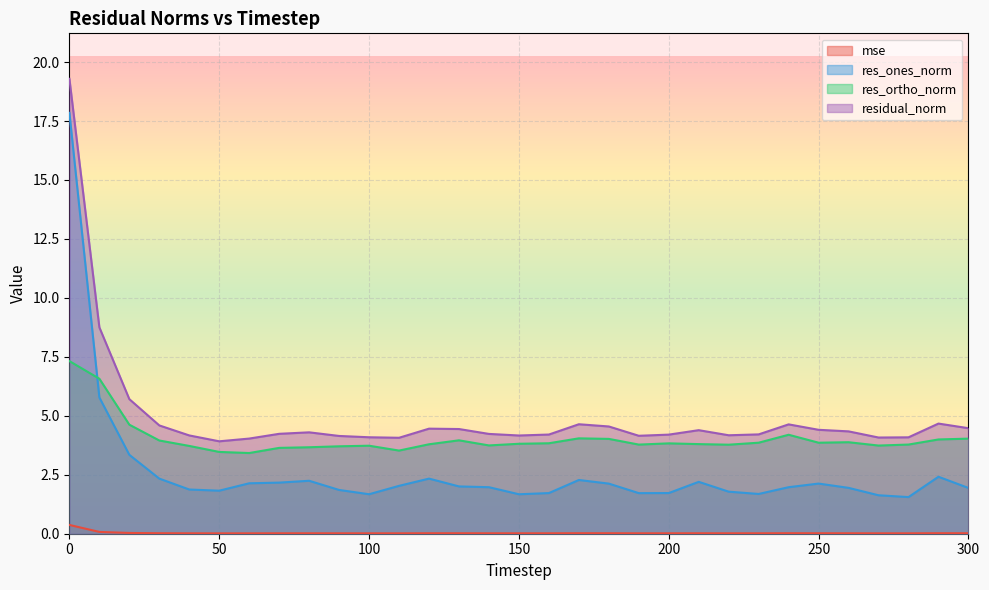

How many values in the residual_norm series are below 4?

1